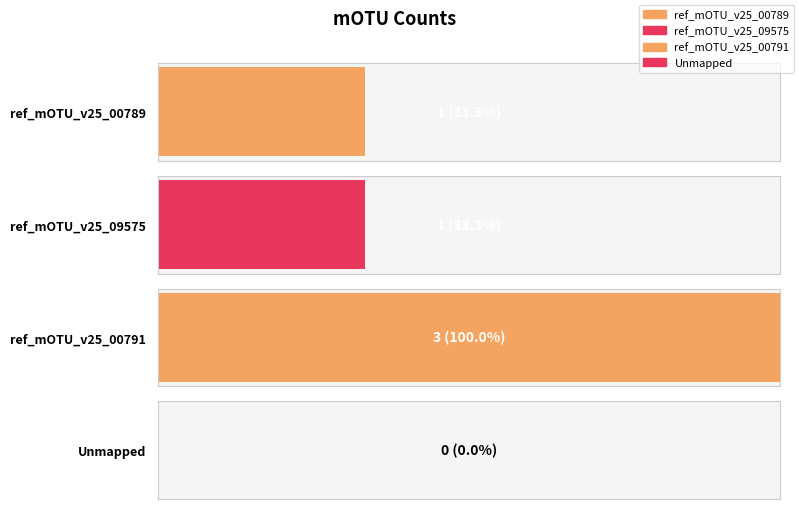

Which label corresponds to the largest value in the chart?

ref_mOTU_v25_00791